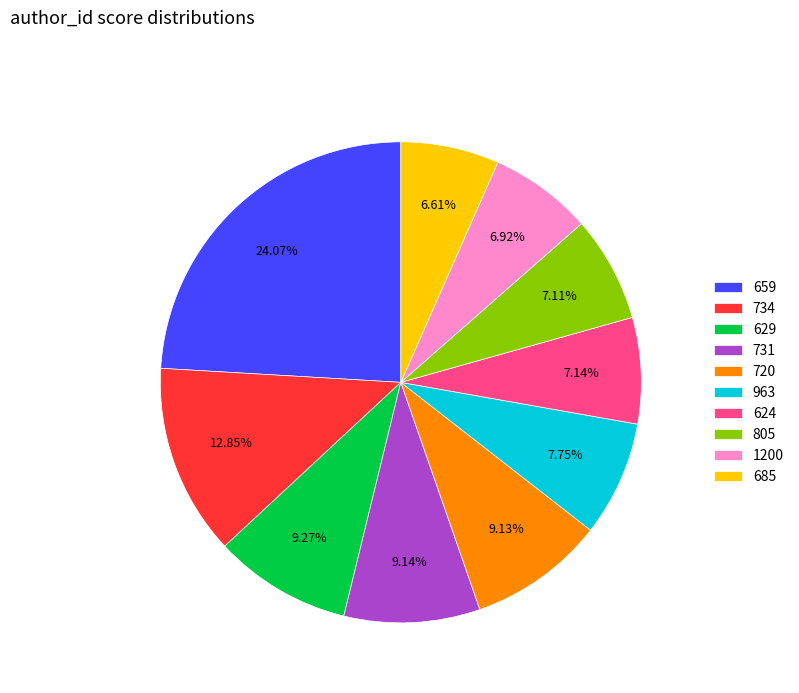

Is 1200 the majority of the pie?

No